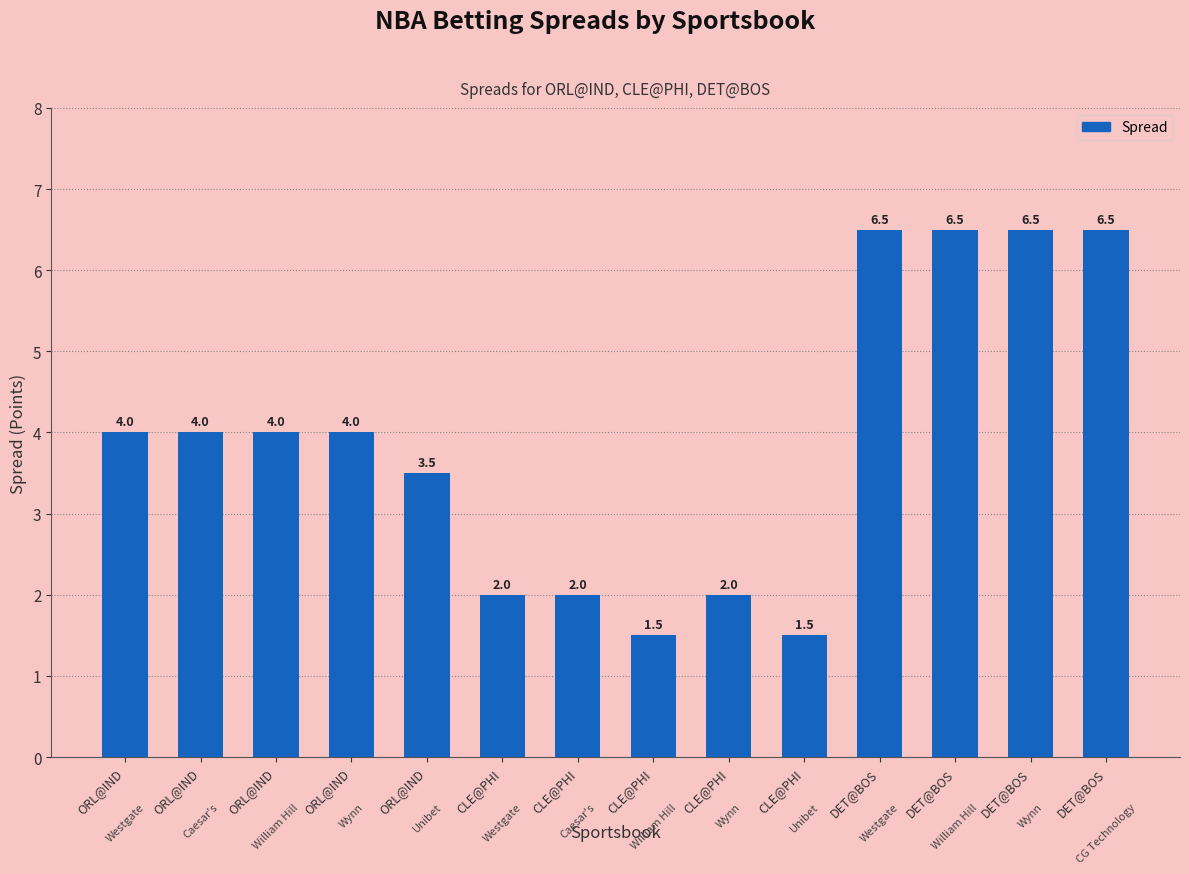

Does the chart contain any negative values?

No